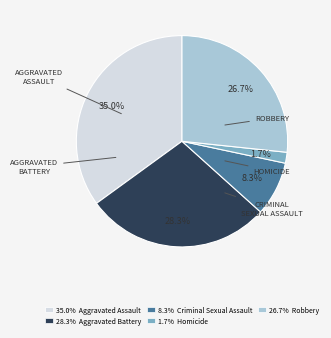

Is there a majority slice in this chart?

No